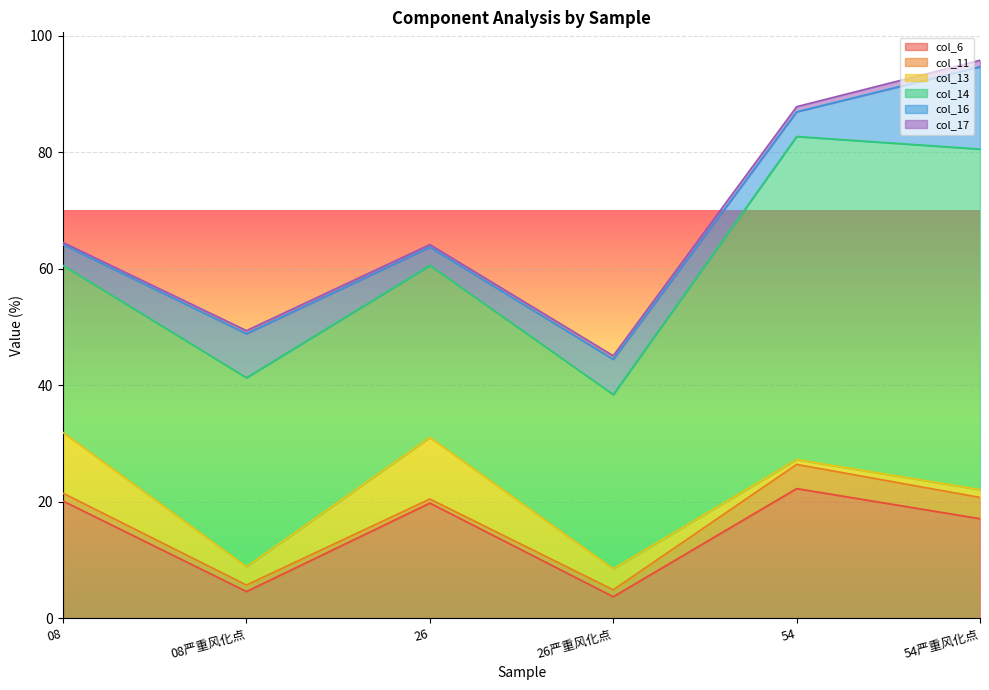

True or false: col_14 and col_6 cross at least once.

False